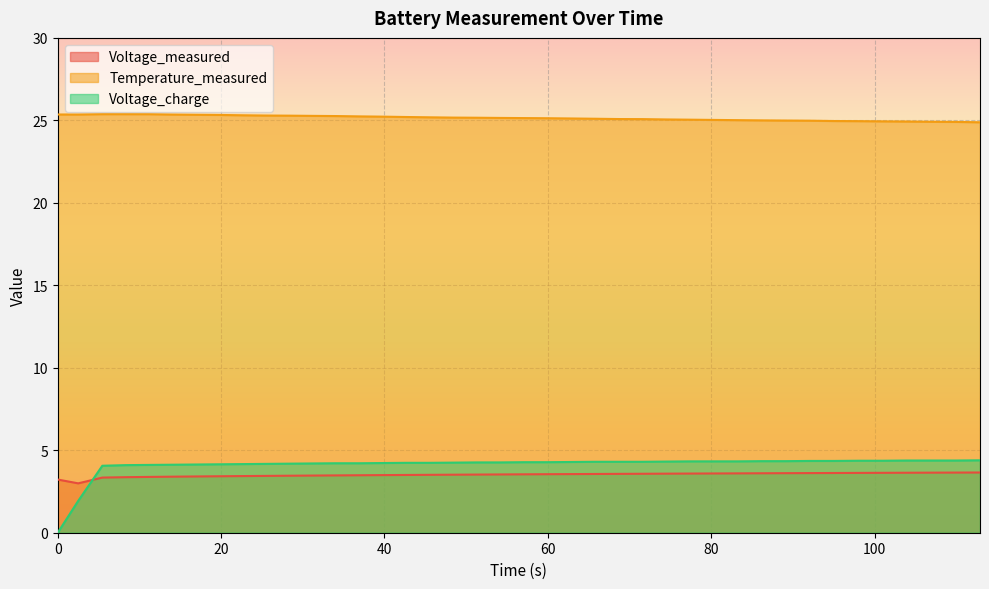

How many lines are shown in the chart?

3